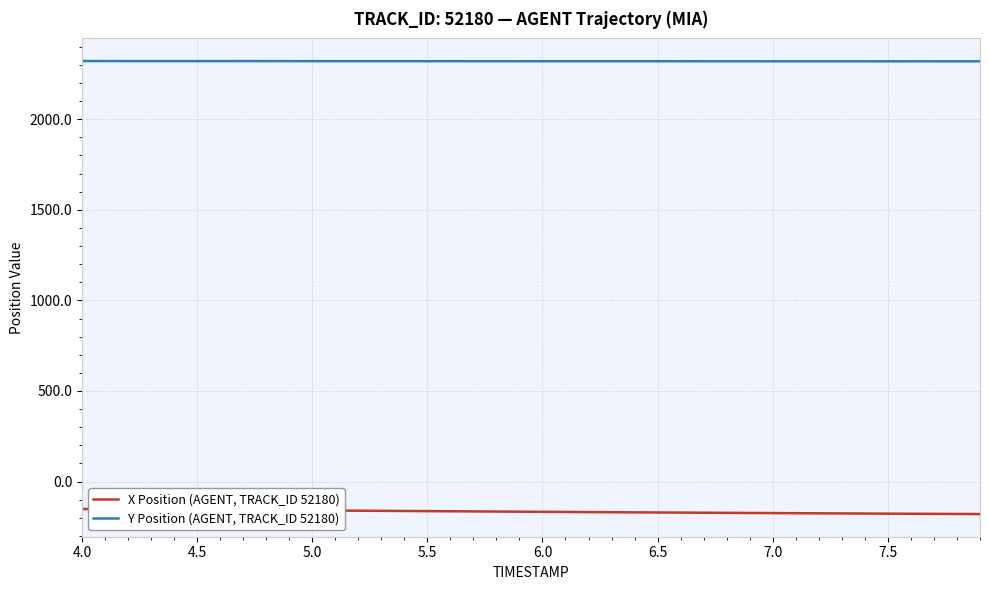

How many series are shown in this chart?

2